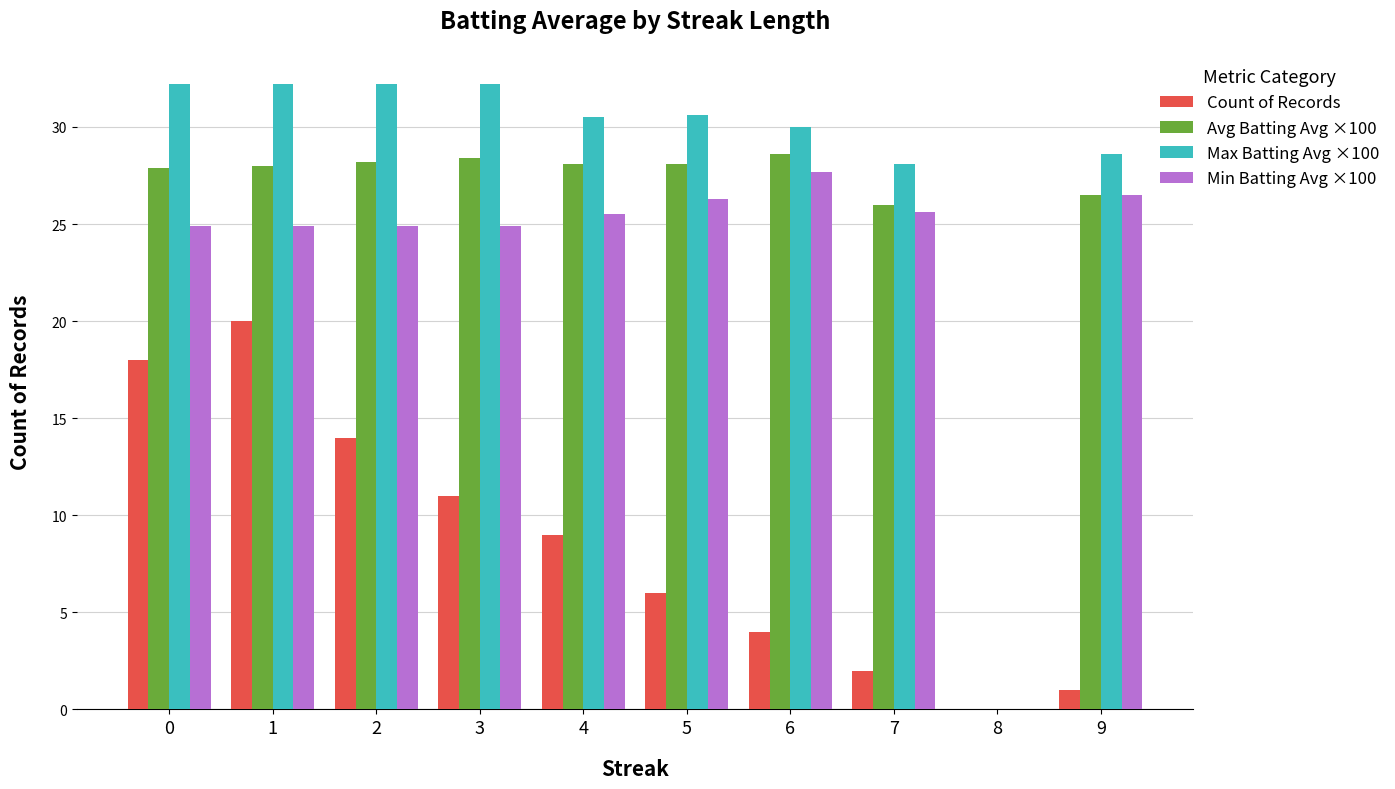

What are all the series names shown in the legend?

Count of Records, Avg Batting Avg ×100, Max Batting Avg ×100, Min Batting Avg ×100